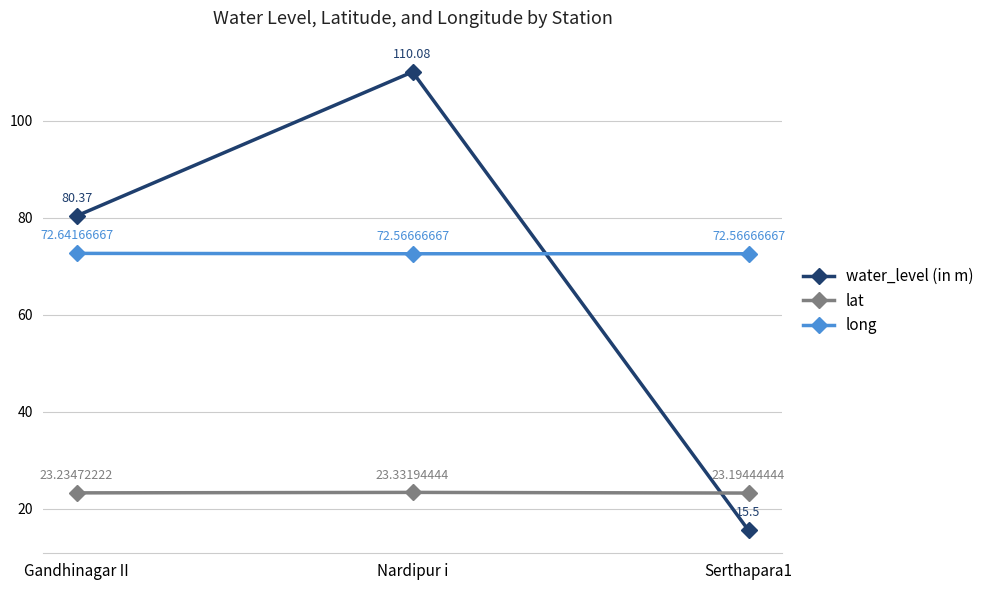

What is the difference between the maximum and minimum values in the water_level (in m) series?

94.6